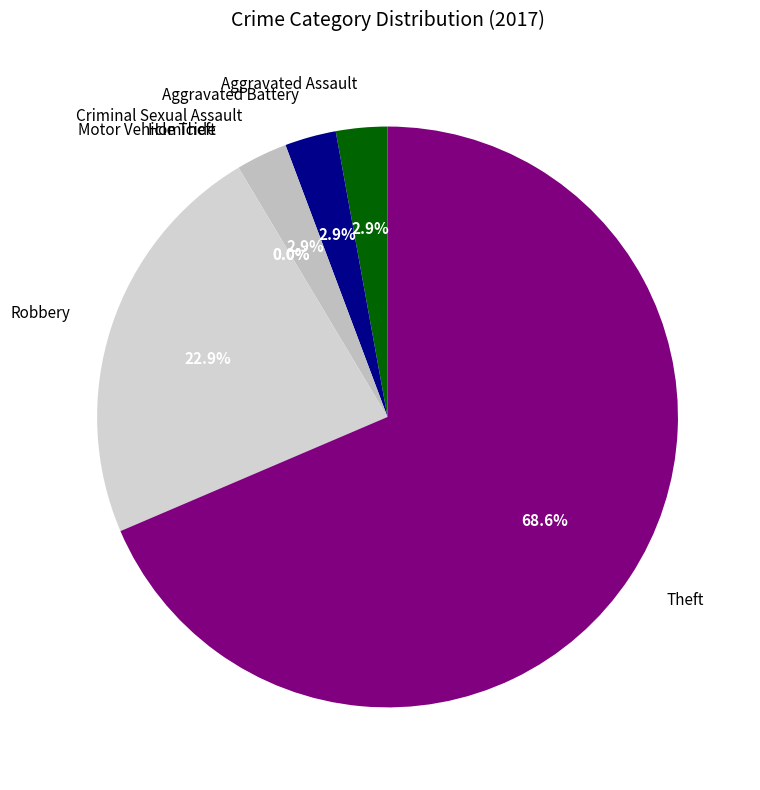

What is the ratio of the value at Theft to the value at Aggravated Battery?

24.0